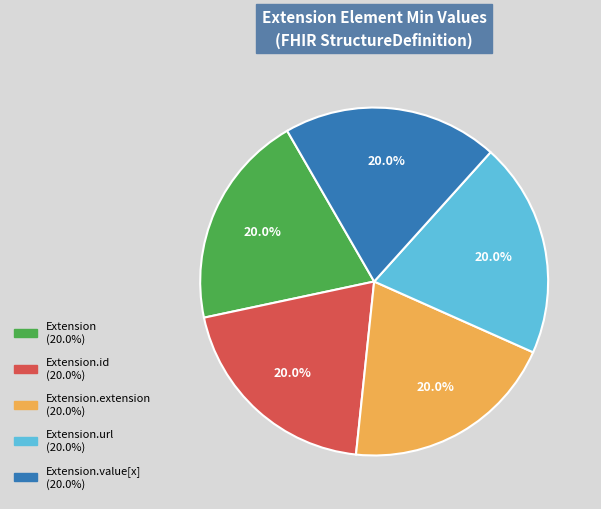

How many segments does this pie chart have?

5